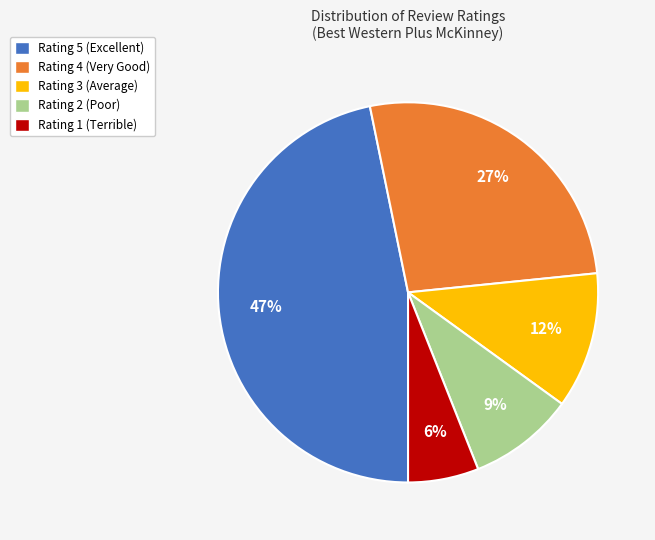

Is there a majority slice in this chart?

No